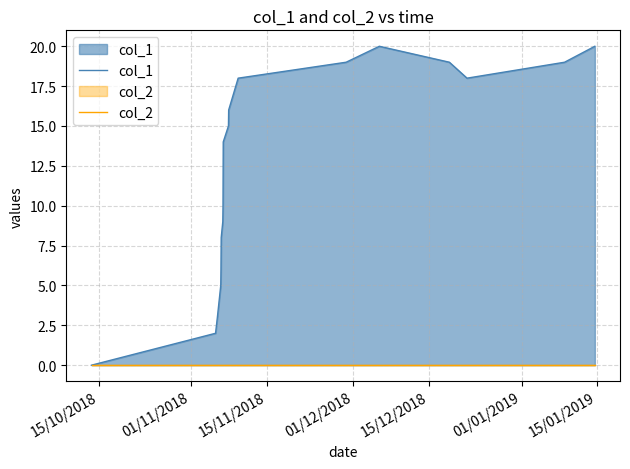

Which series has the largest range (max minus min)?

col_1